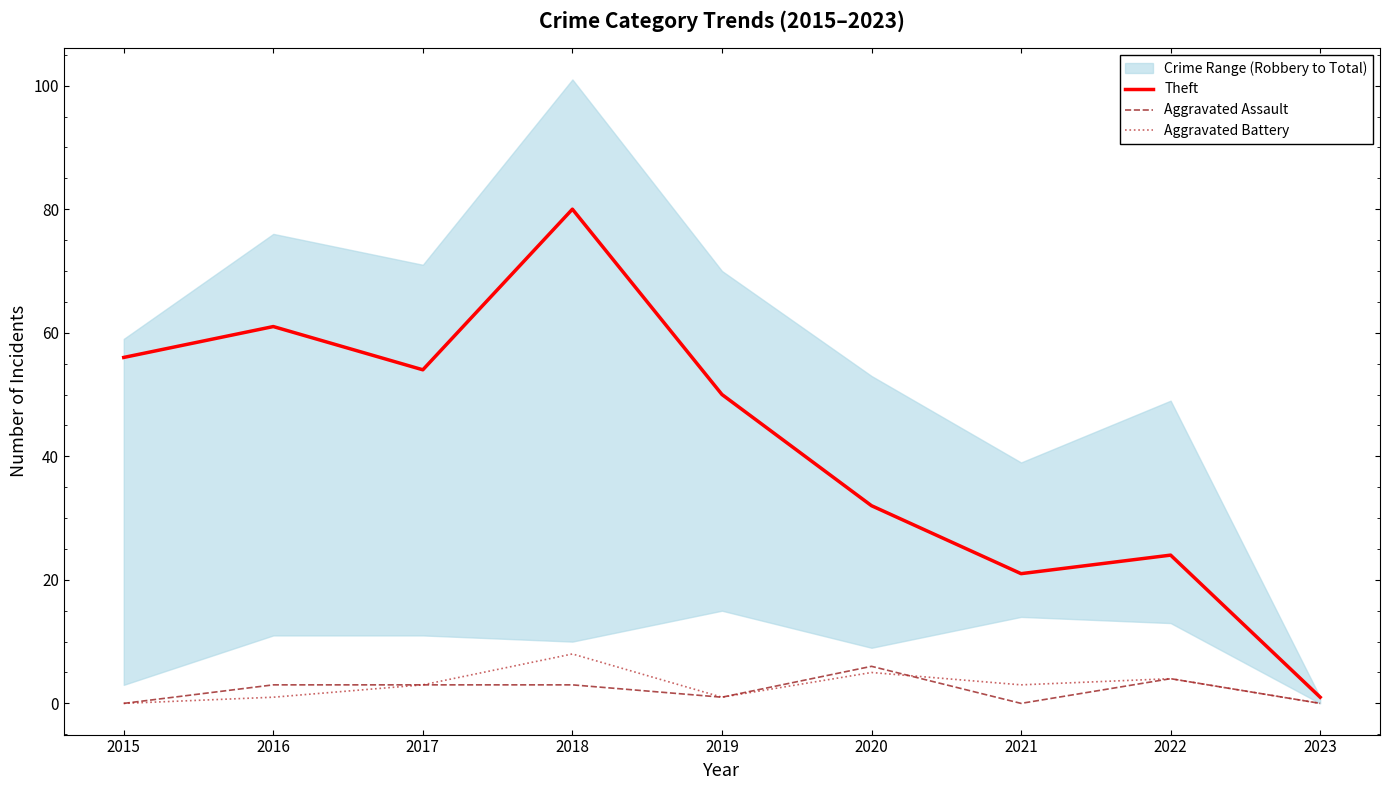

Is this an area chart (filled region under the line)?

No